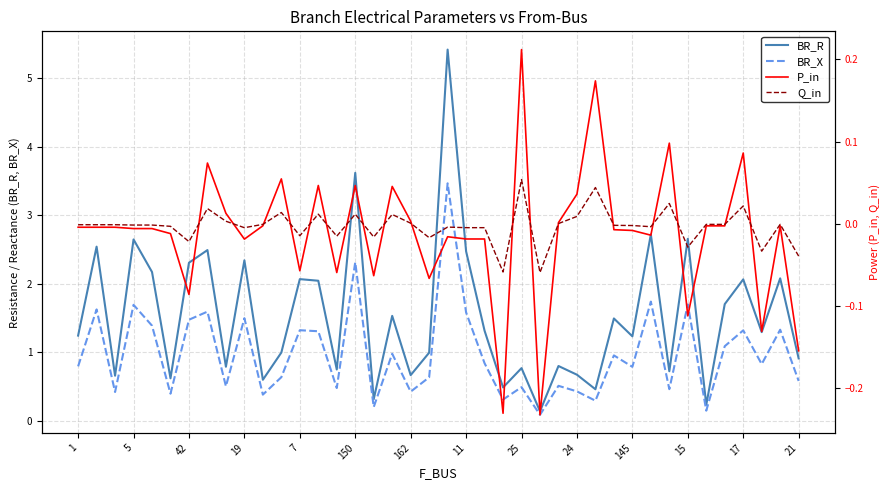

Is it true that BR_R equals 0.7 at 24?

True